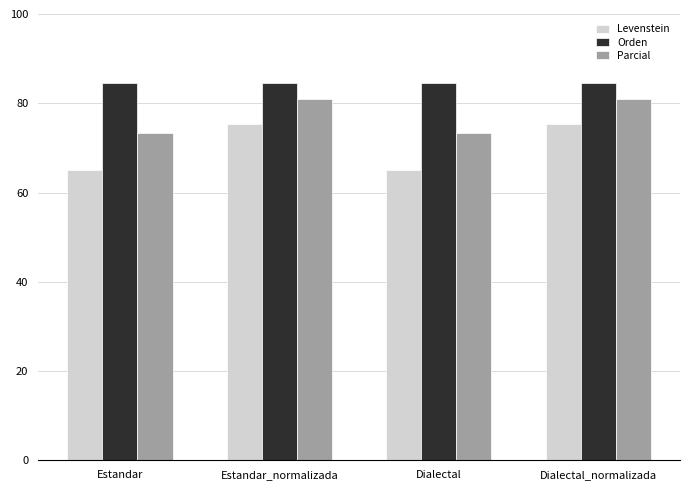

What is the minimum value for Parcial?

73.3